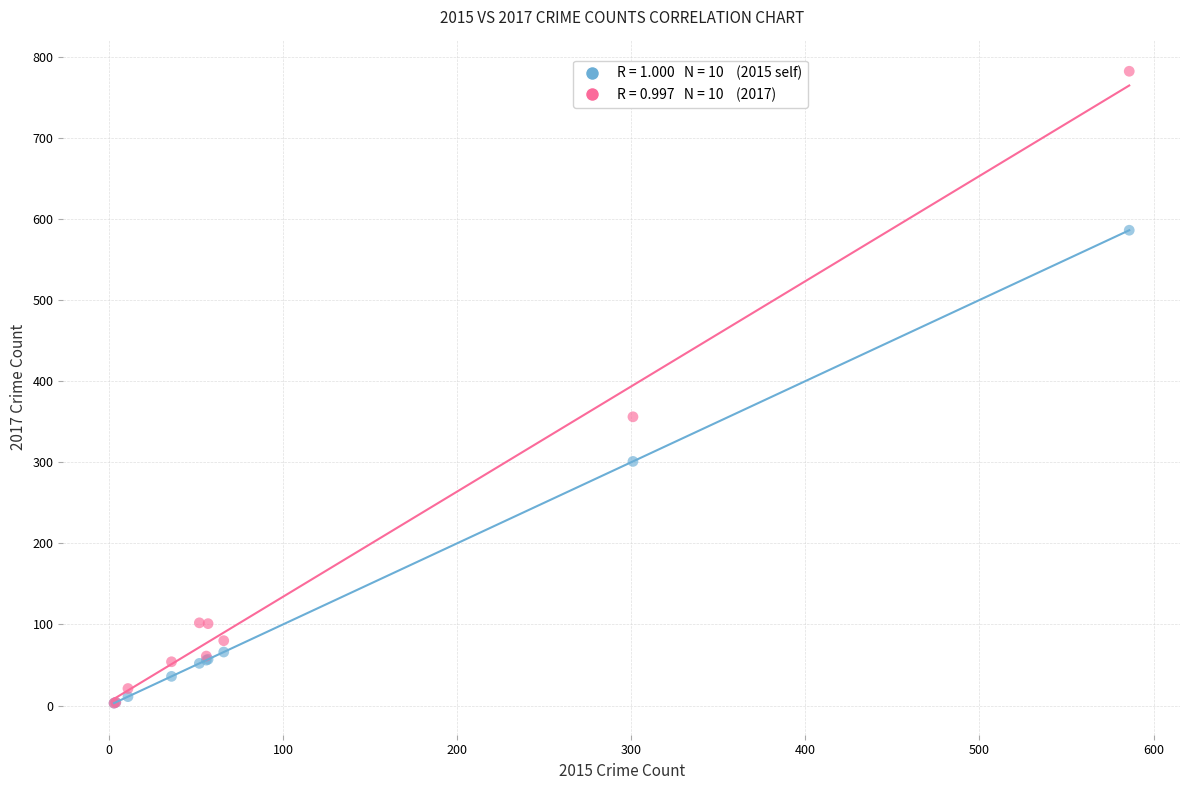

Across all series, what Y value is closest to 392?

356